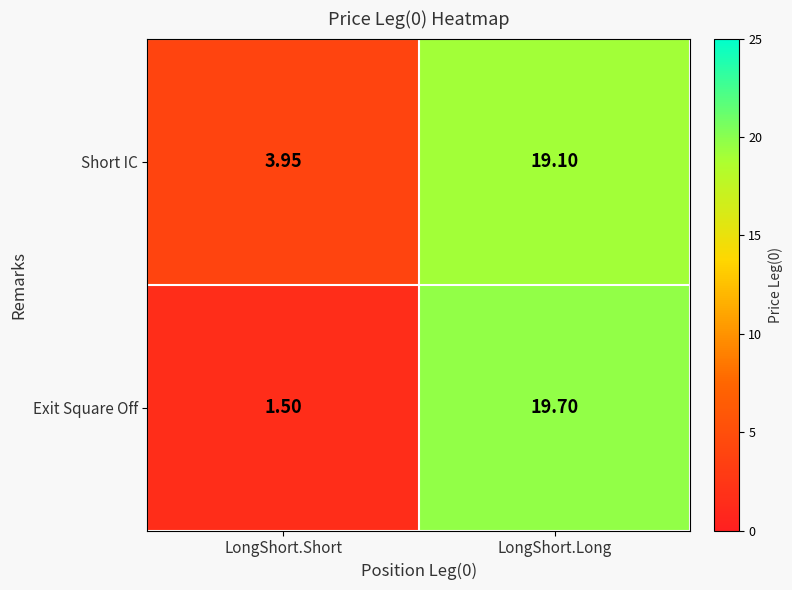

At which category is the sum across all series the highest?

LongShort.Long